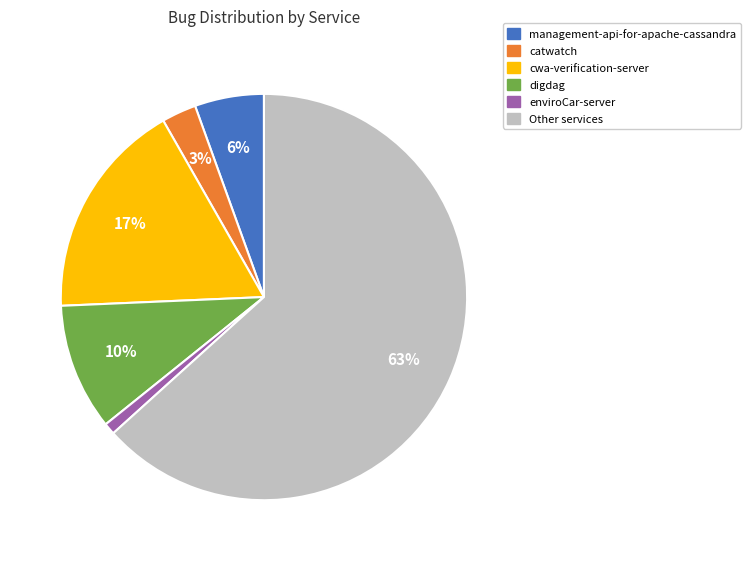

Is there a majority slice in this chart?

Yes